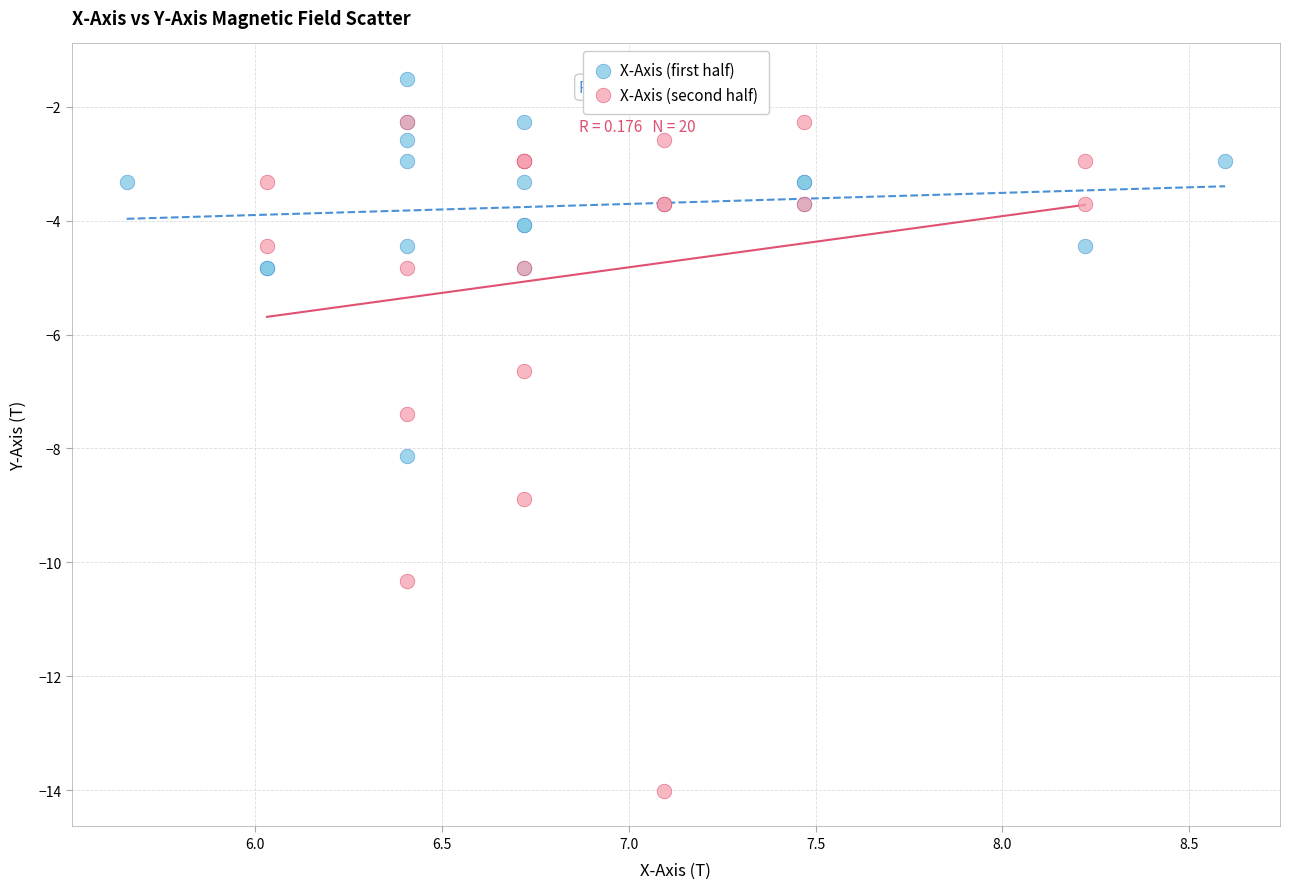

Which series reaches the minimum Y coordinate?

X-Axis (second half)